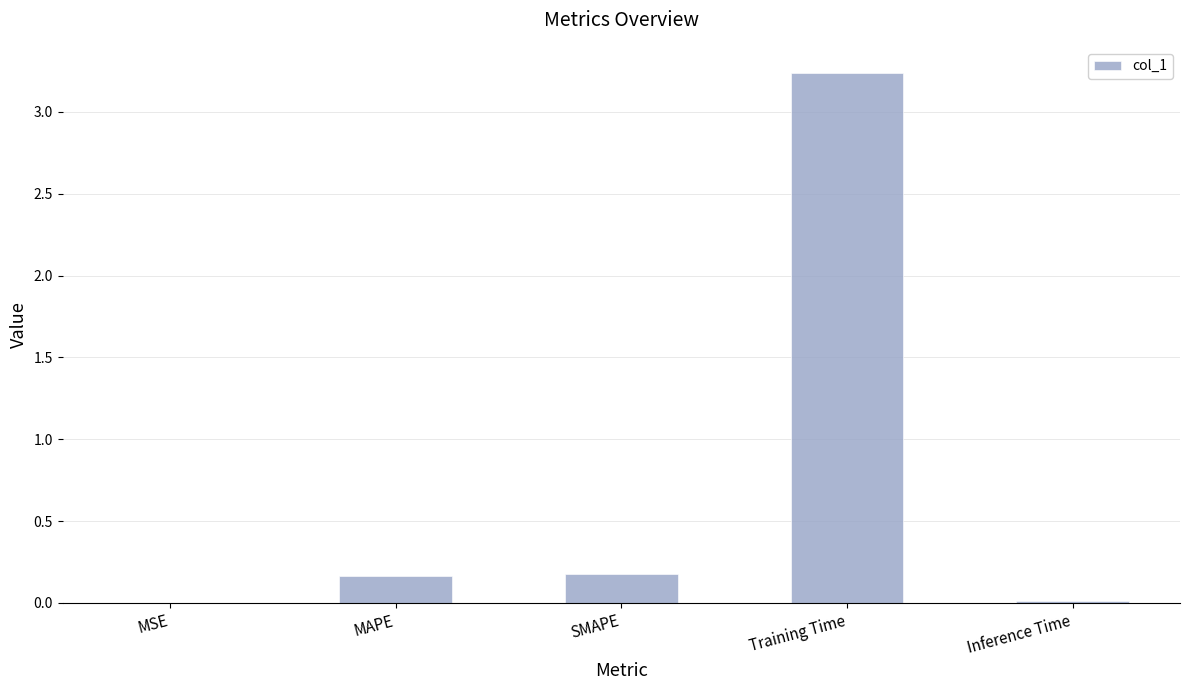

The chart shows a value of 0.2 at SMAPE. True or false?

True